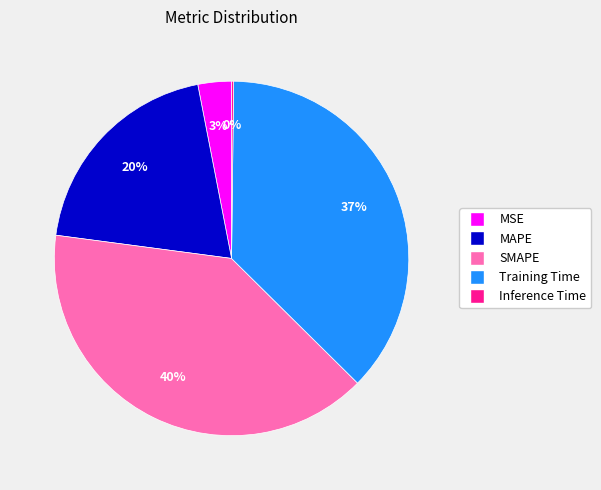

To the nearest percent, what portion does SMAPE represent?

40%